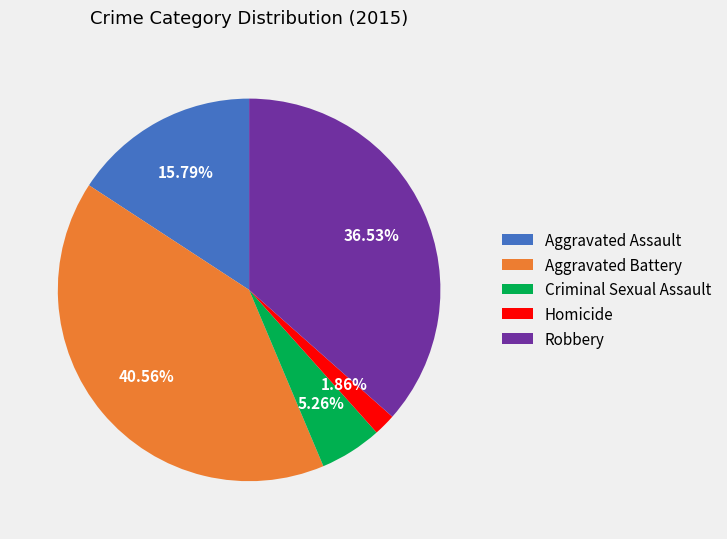

What percentage is the Homicide slice, to the nearest percent?

2%